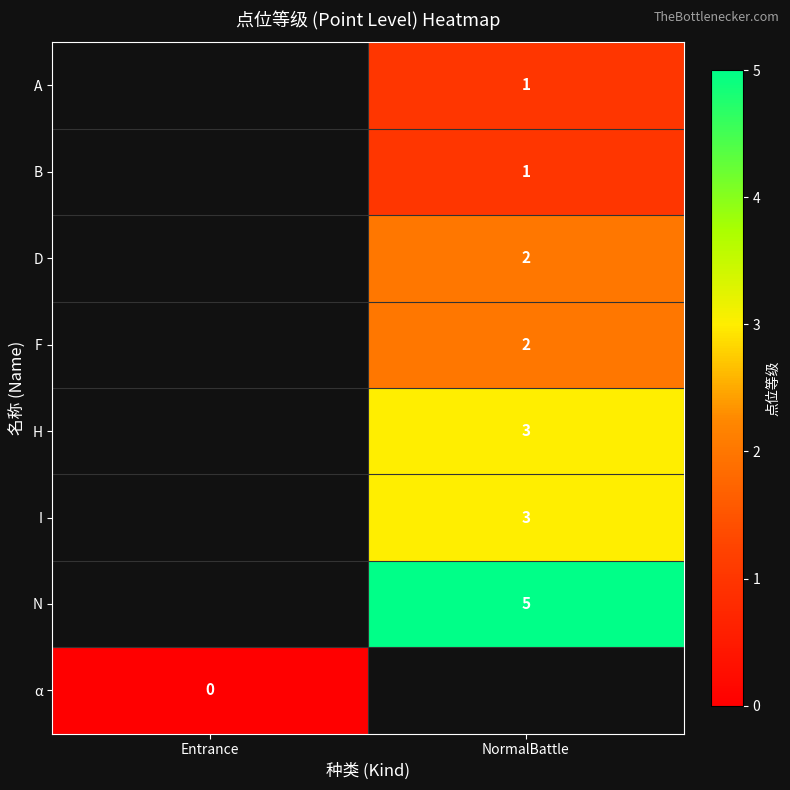

What is the maximum value shown in the chart?

5.0